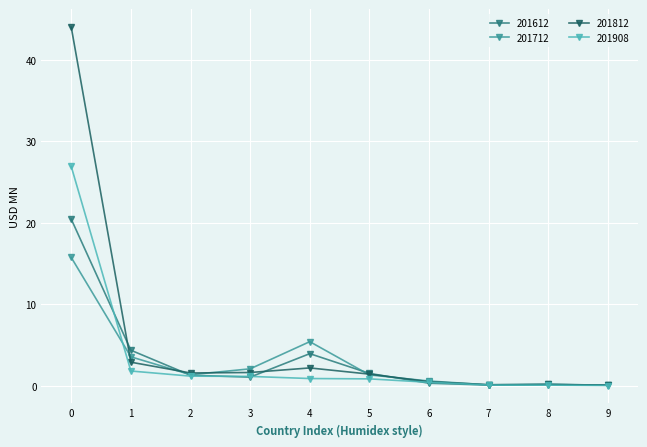

The 201908 series shows 0.1 at 8. True or false?

True